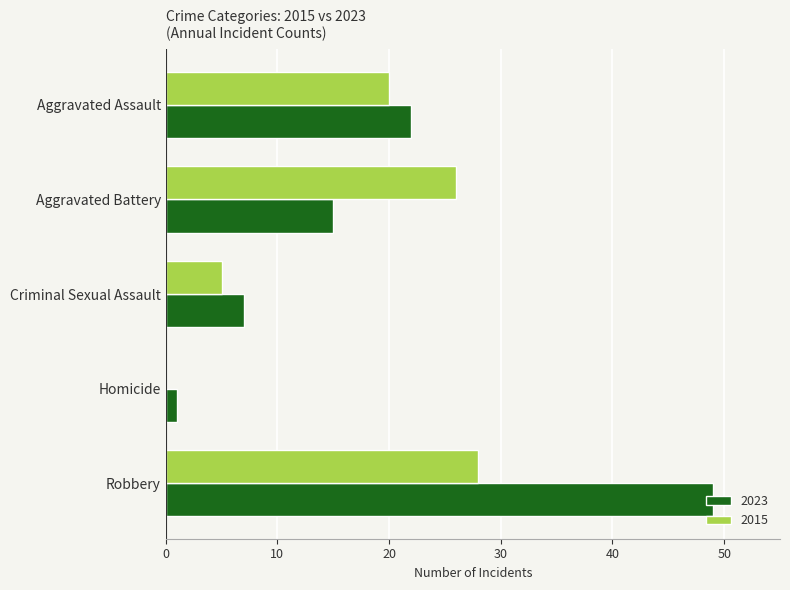

What is the total value across all series at Criminal Sexual Assault?

12